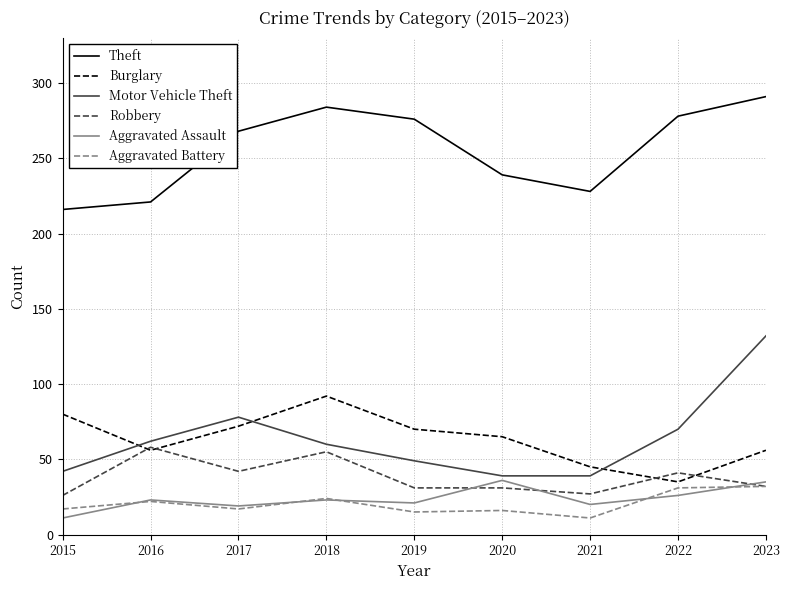

What is the spread (max minus min) of values at 2023?

259